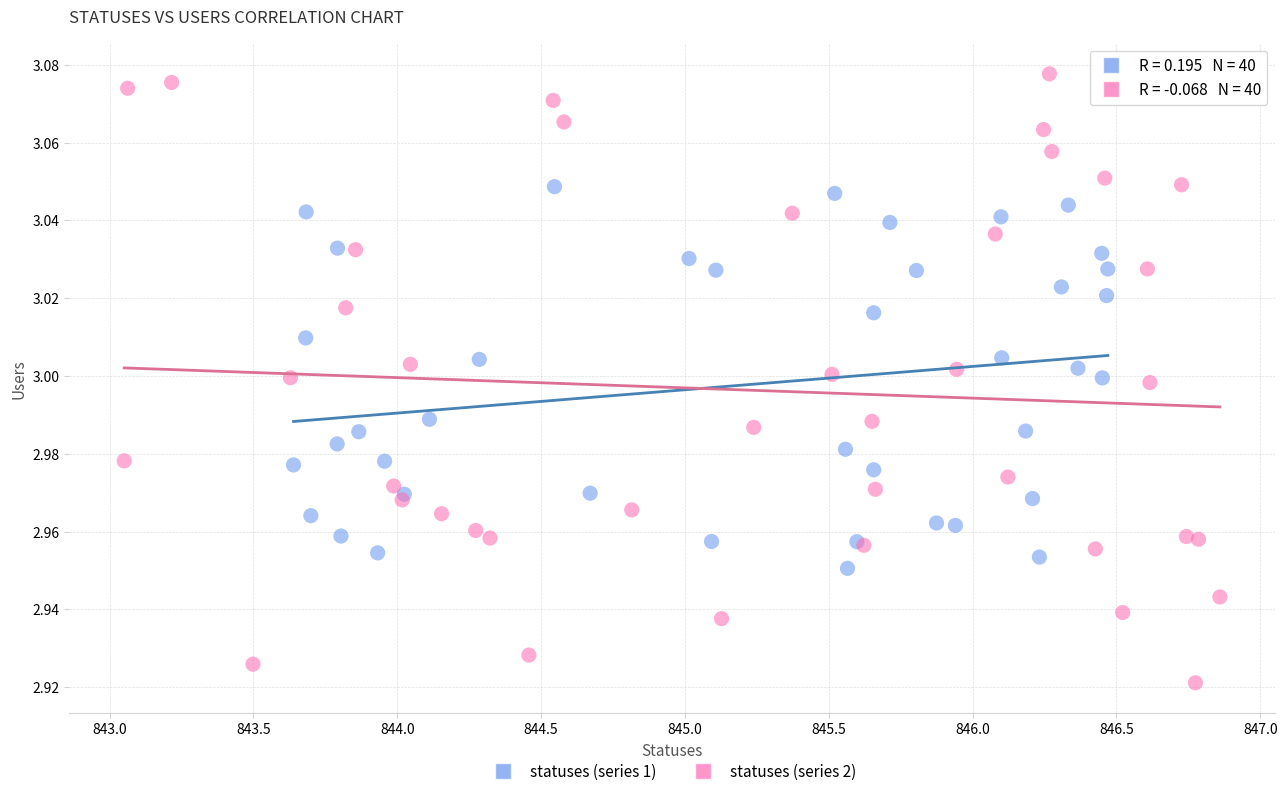

Which series has the widest spread of Y values?

statuses (series 2)